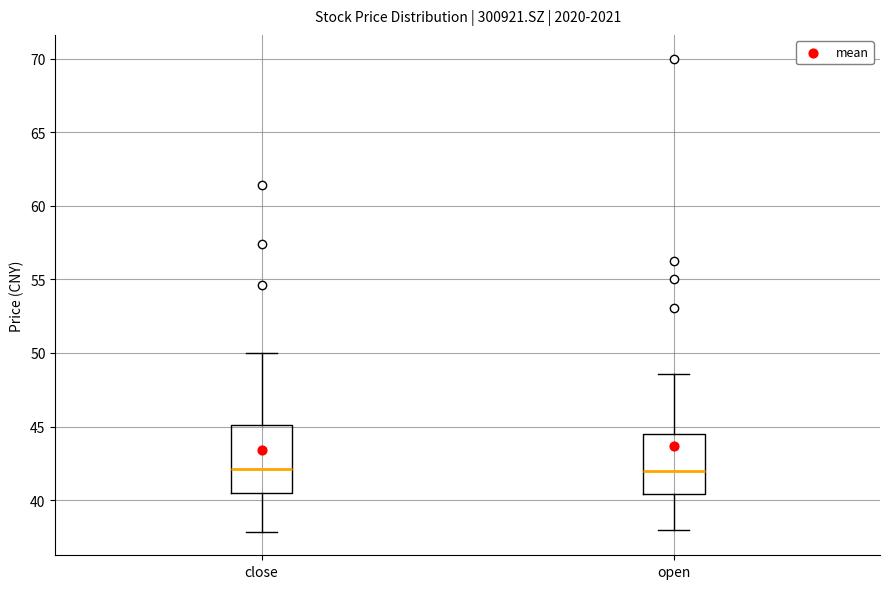

Reading left to right, transcribe this box plot: for each box, give where its median line is, the range the box spans, and where its two whiskers end, as read against the y-axis. The values are not printed on the chart, so give them approximately, as read against the axis.

close: median 42.0, box 40.5 to 45.0, whiskers 38.0 to 50.0
open: median 42.0, box 40.5 to 44.5, whiskers 38.0 to 48.5